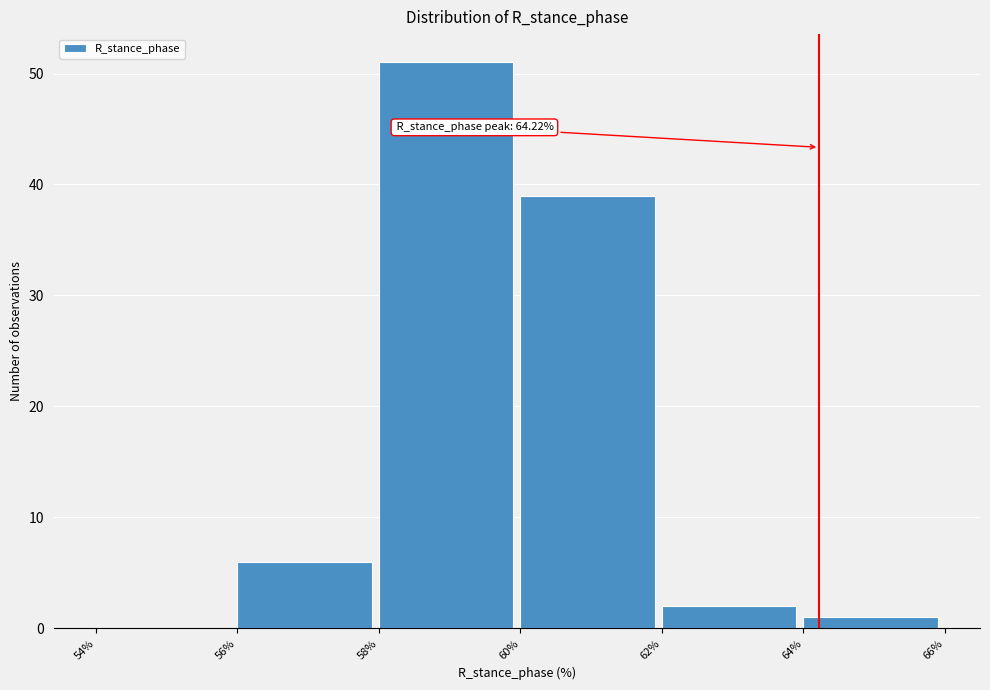

Over which range of the x-axis is the bar tallest?

58% to 60%